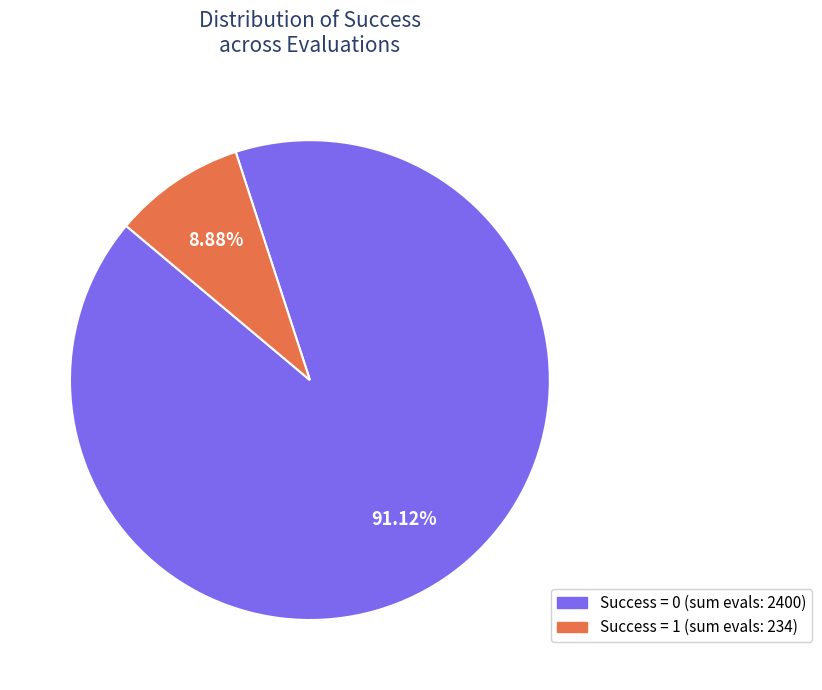

How many slices are in this pie chart?

2